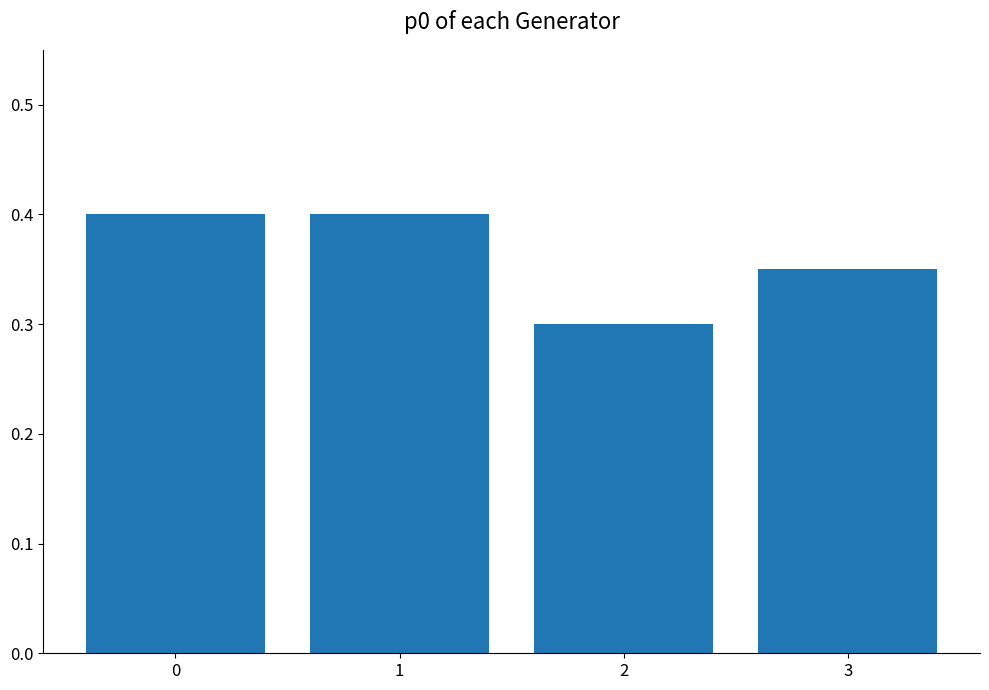

Is it true that the value at 0 is 0.4?

True